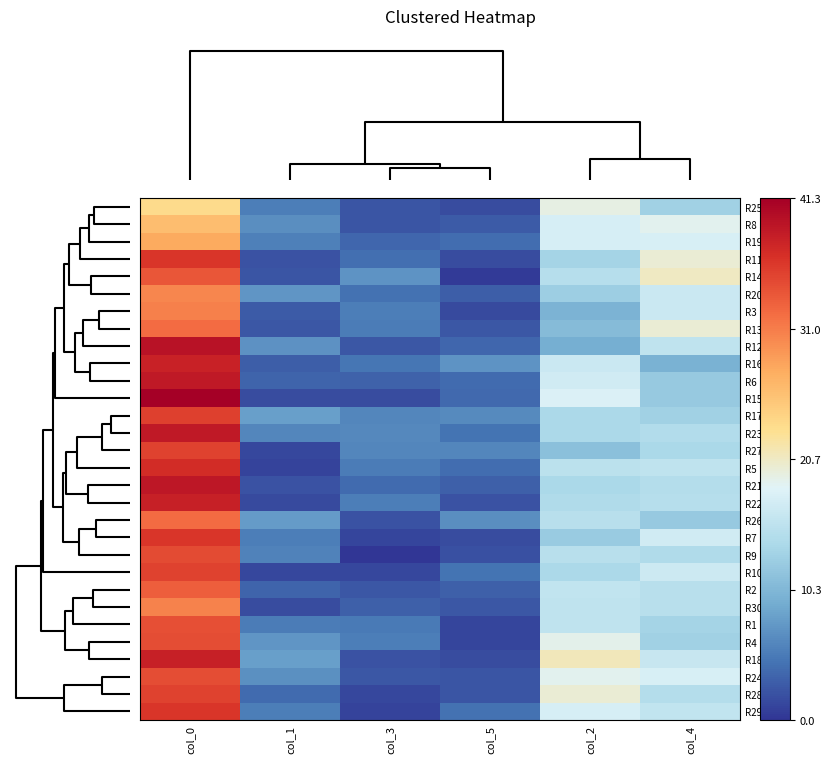

What is the greatest value displayed?

41.3